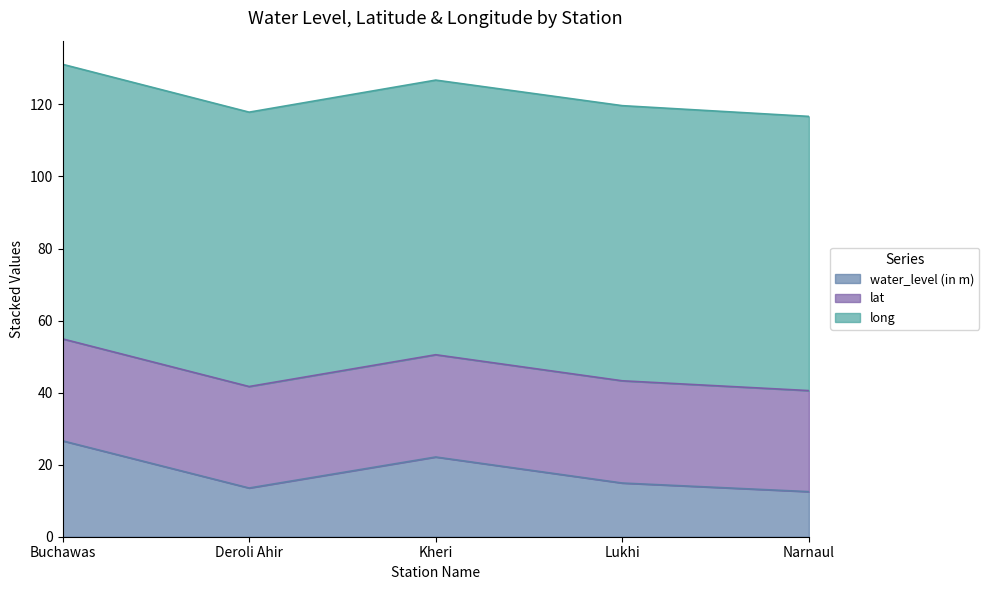

True or false: water_level (in m) and lat cross at least once.

False